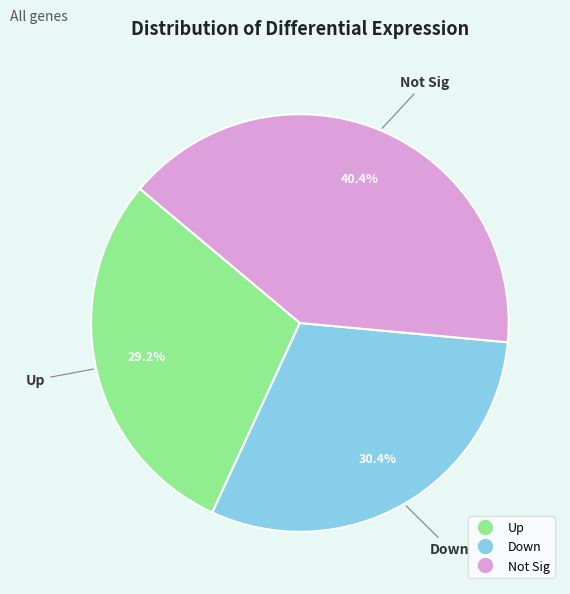

Approximately how many times larger is the value at Down compared to Not Sig?

0.8